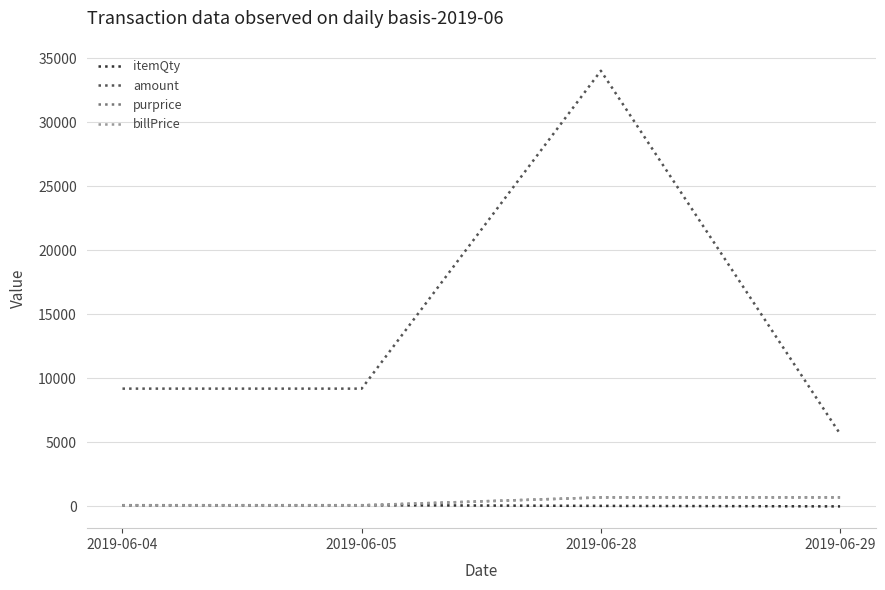

Is this an area chart (filled region under the line)?

No